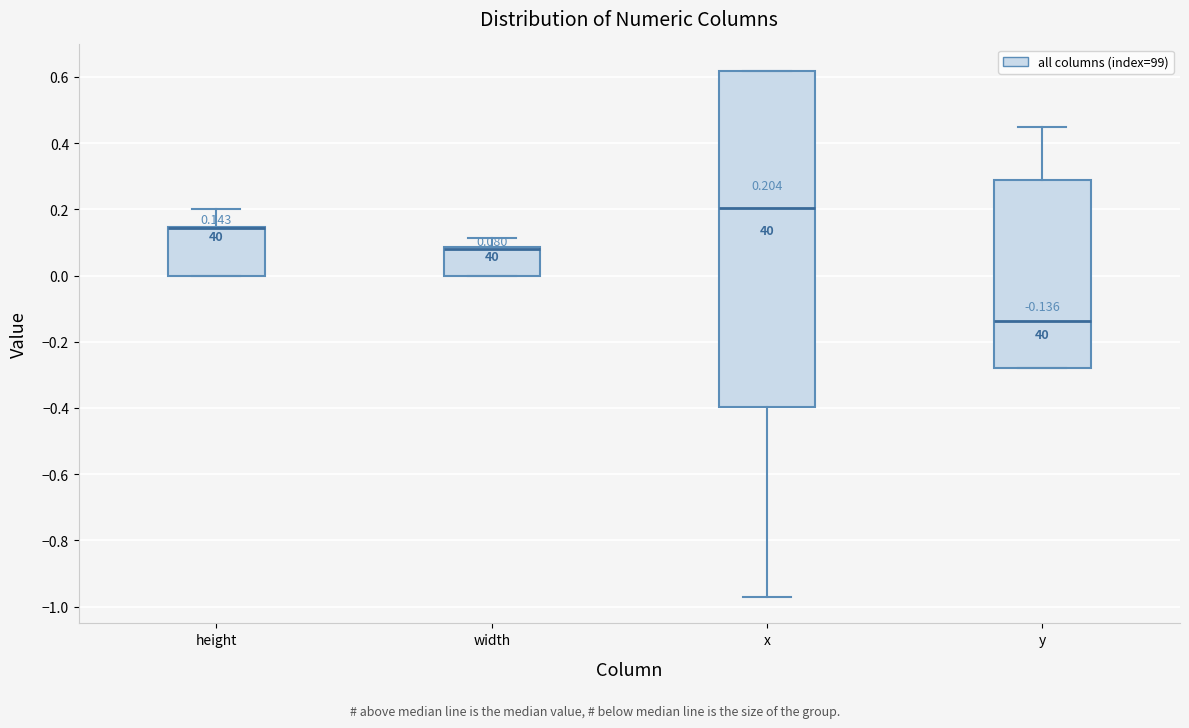

Which box is the tallest, from its lower edge to its upper edge?

x